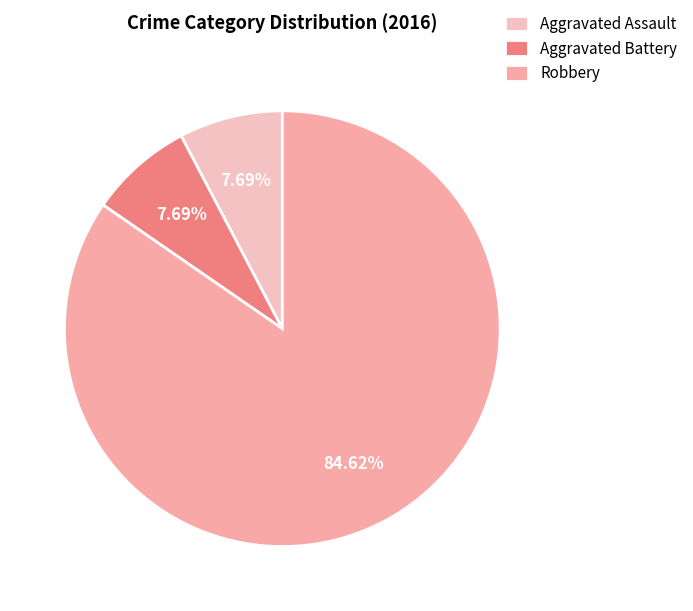

To the nearest percent, what is the difference between the largest and smallest slice percentages?

77%